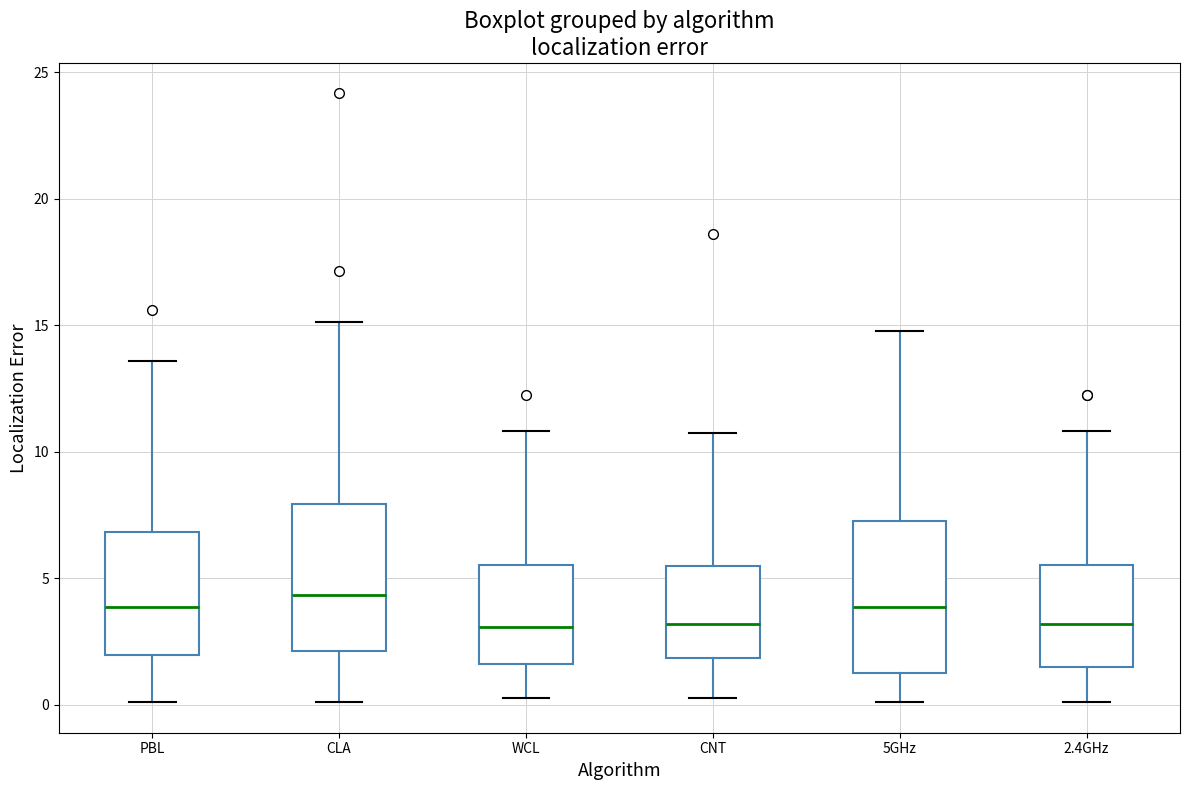

Where does the median line of the box for WCL sit on the y-axis? The values are not printed on the chart, so give them approximately, as read against the axis.

3.0